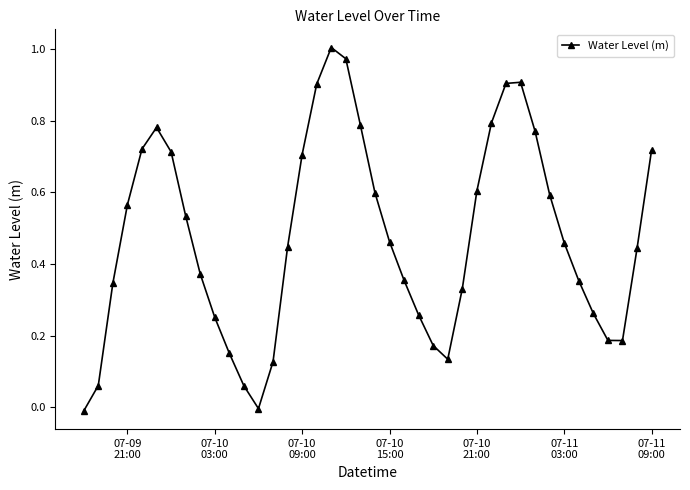

What is the value of the 31st point from the left?

0.9